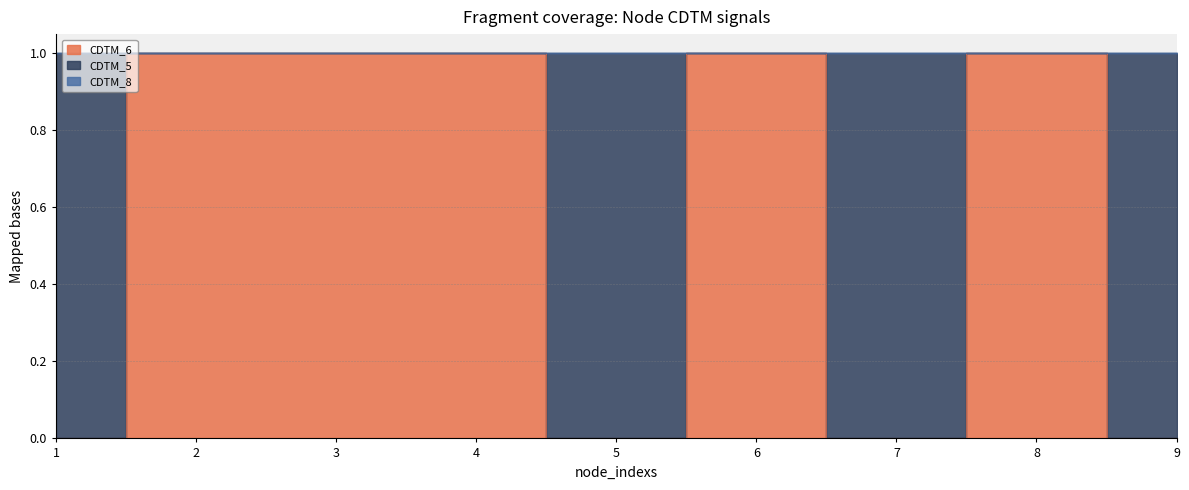

What are all the series names shown in the legend?

CDTM_6, CDTM_5, CDTM_8